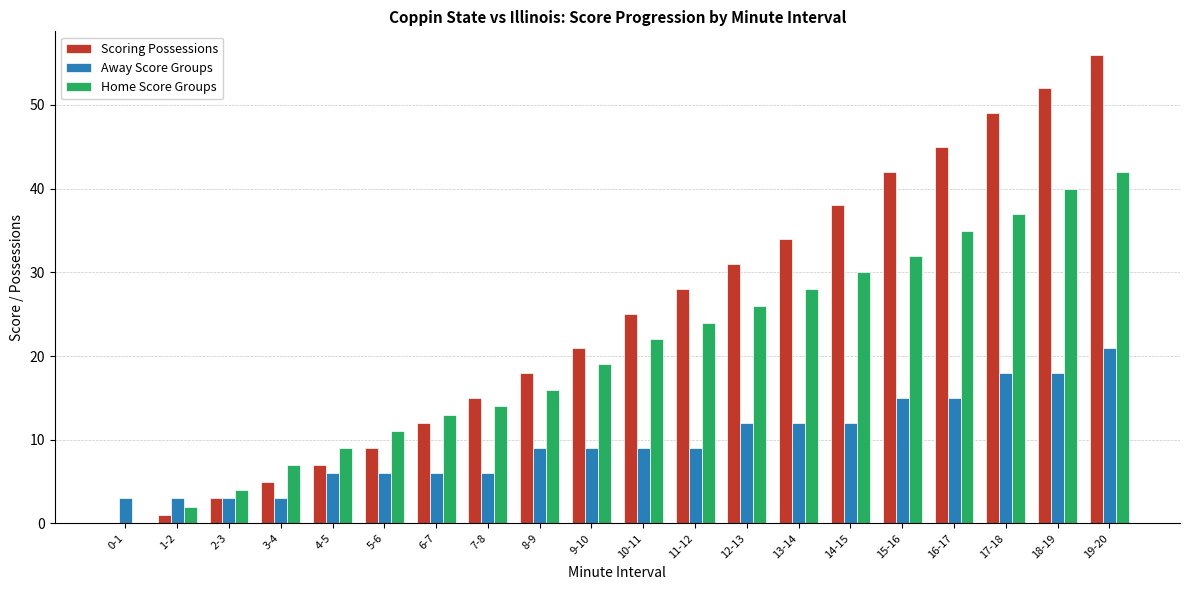

Which series has the largest total across all categories?

Scoring Possessions